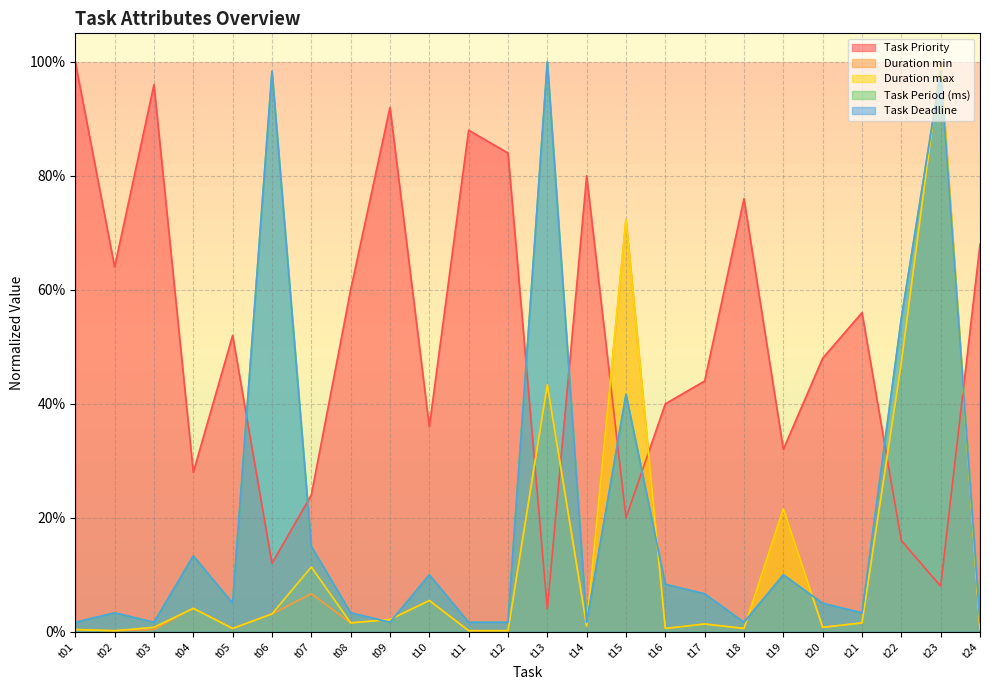

At which label does Task Period (ms) reach its minimum?

t01